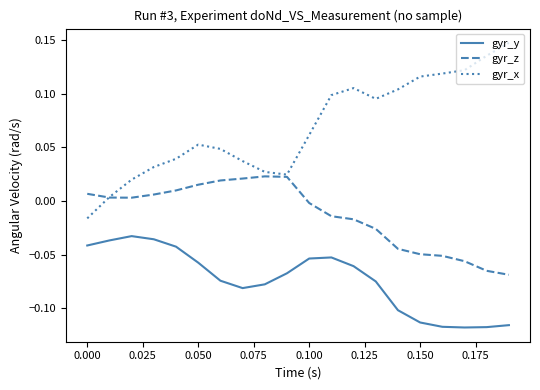

True or false: gyr_x and gyr_y cross at least once.

False